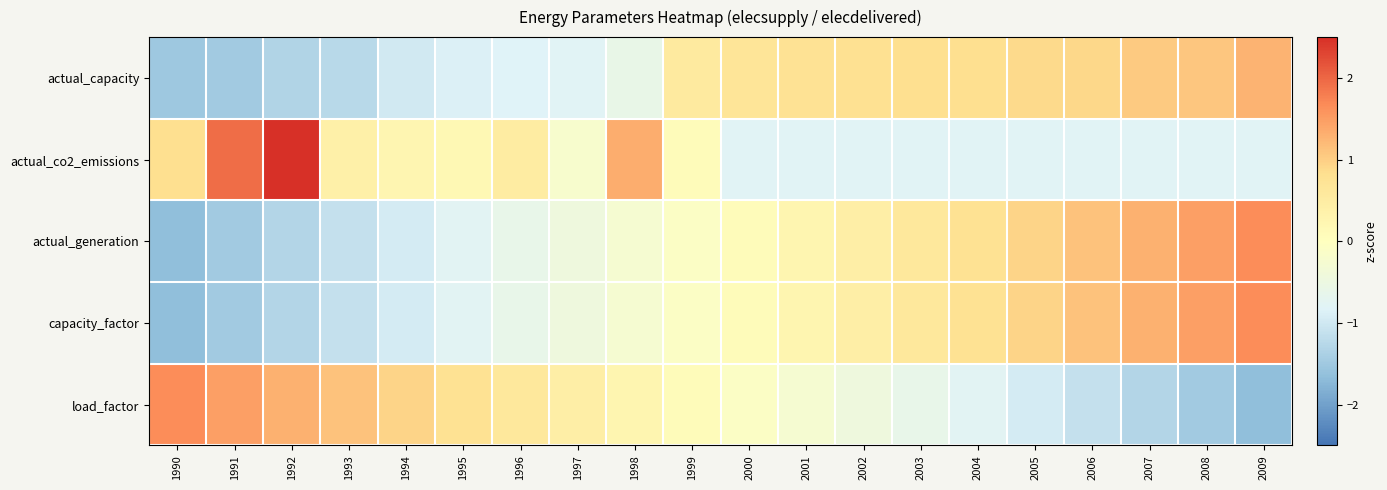

Rank the series at 1993 from highest to lowest value.

load_factor, actual_co2_emissions, actual_generation, capacity_factor, actual_capacity